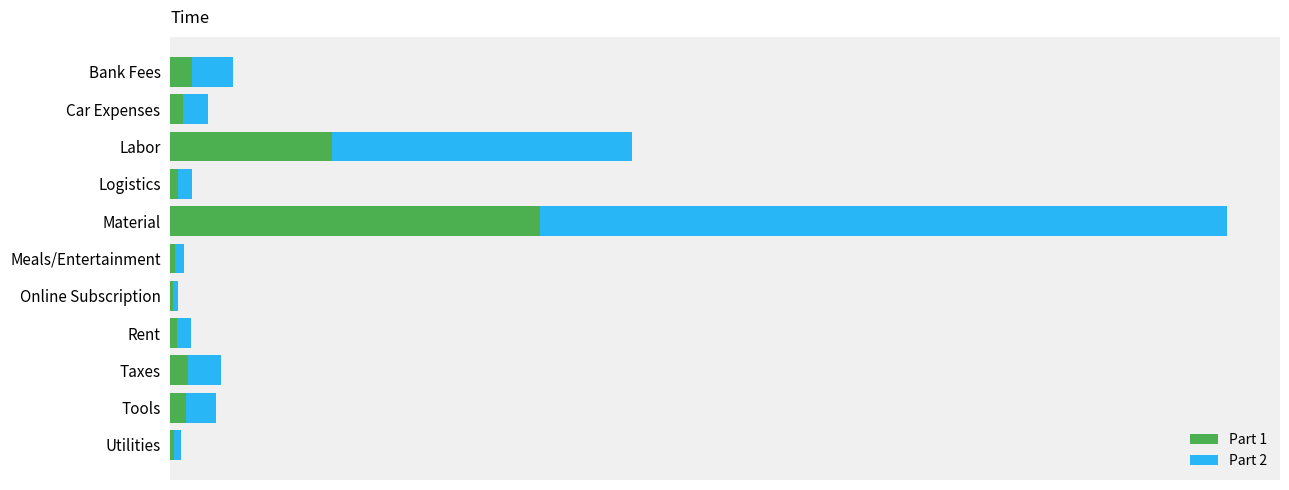

List the series in order of their peak value, highest first.

Part 2, Part 1